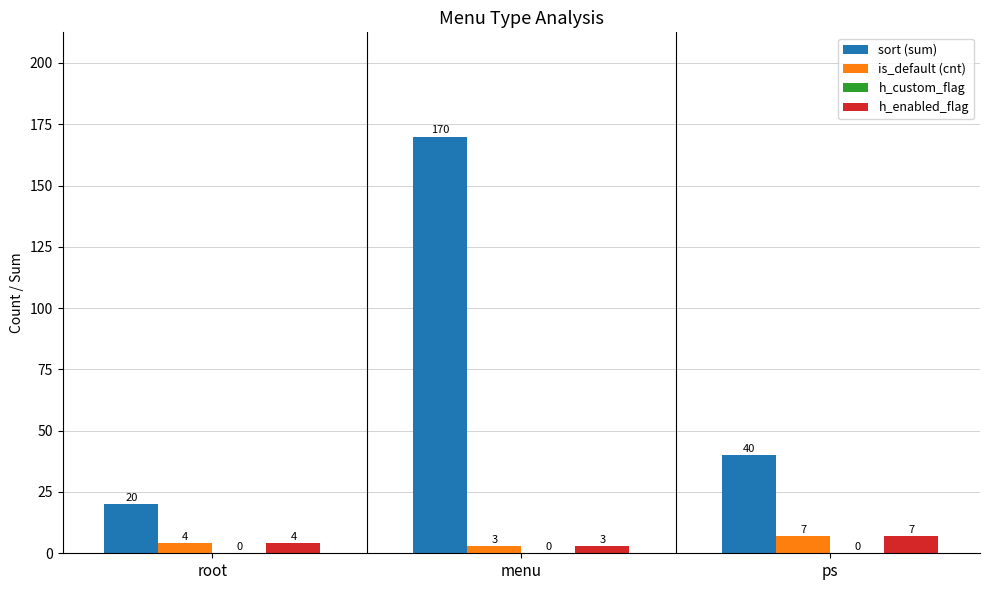

What is the value of the h_enabled_flag bar at the 1st from the left?

4